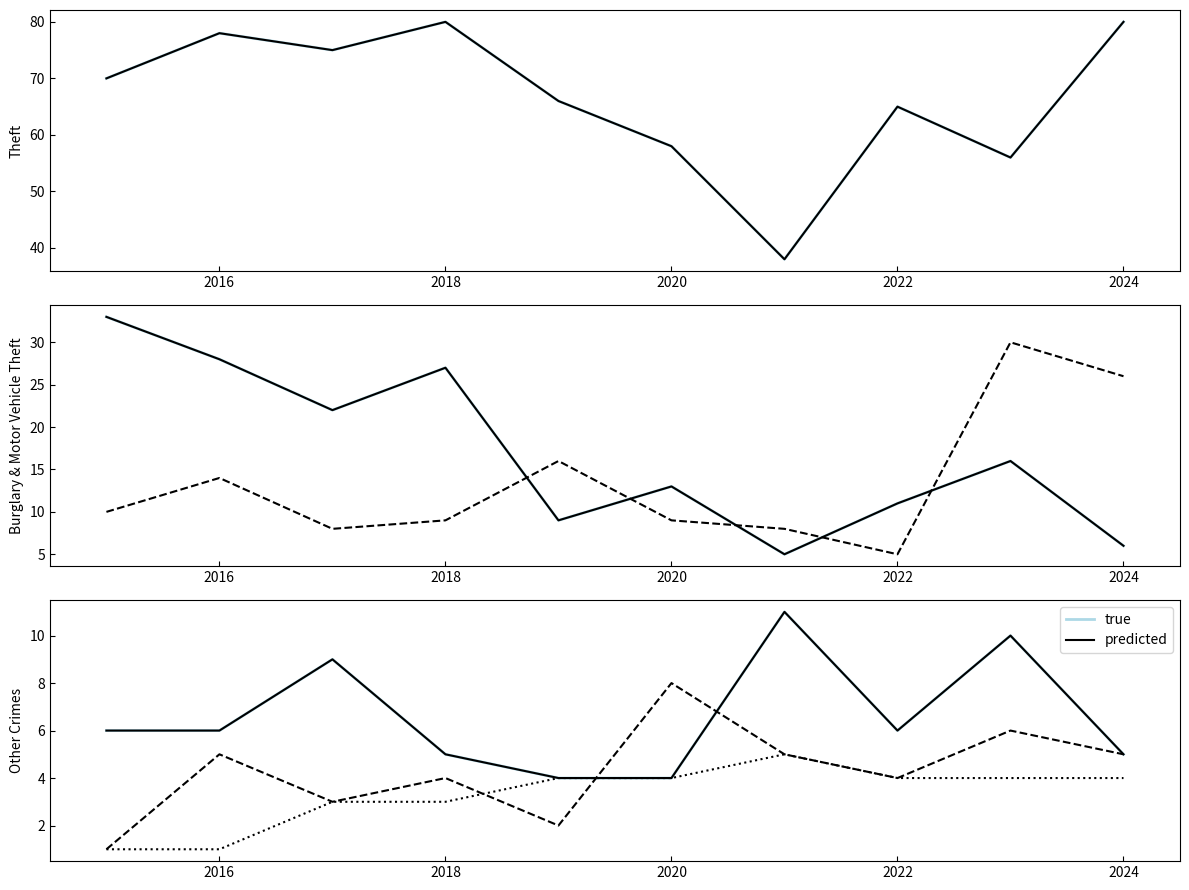

What value does the Aggravated Assault series have at 2022?

4